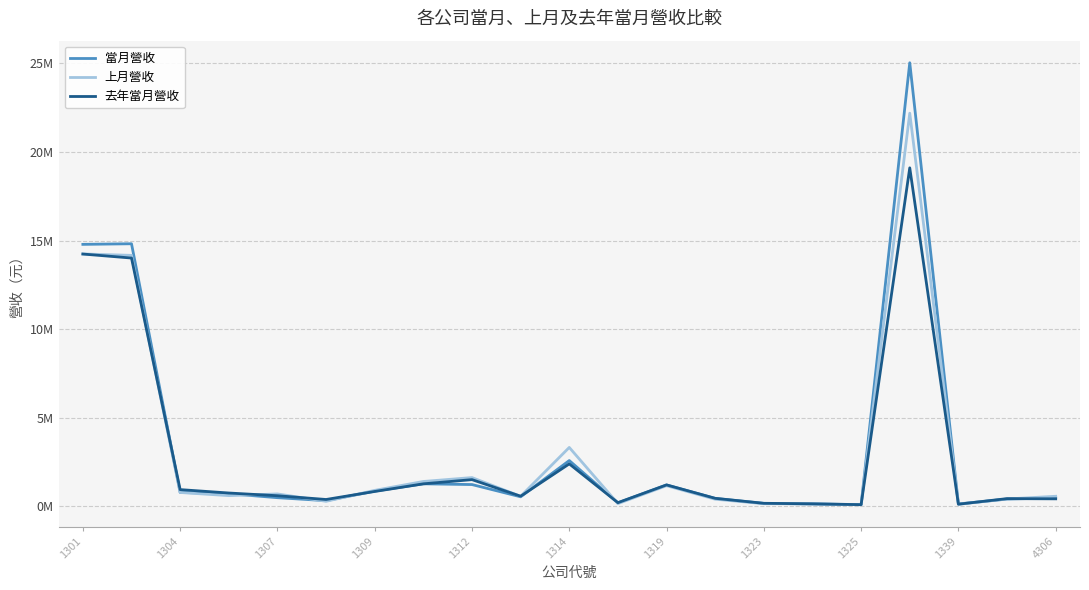

What is the lowest value of the 去年當月營收 series?

78311